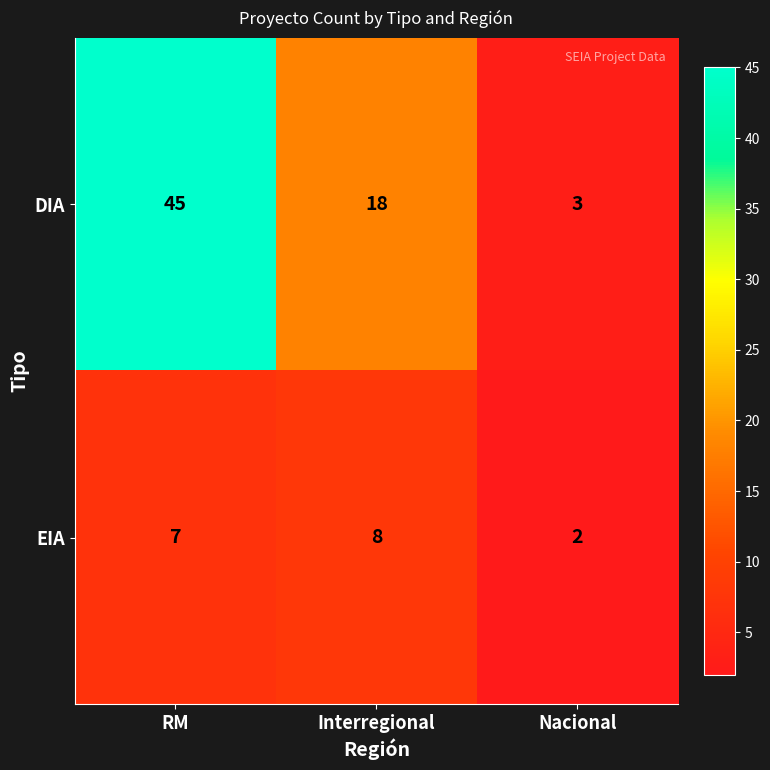

What is the total value across all series at Nacional?

5